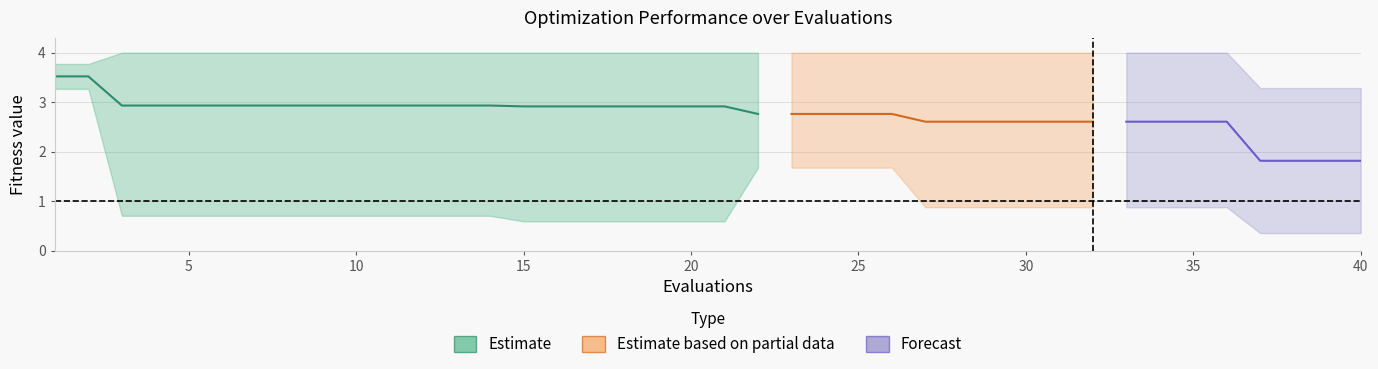

At which category is the sum across all series the highest?

1